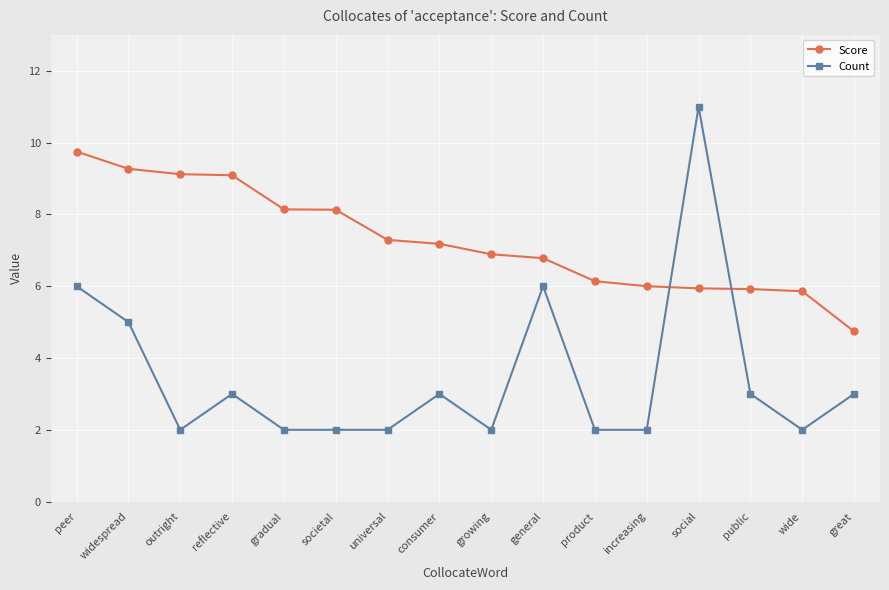

Which series has the largest total across all categories?

Score